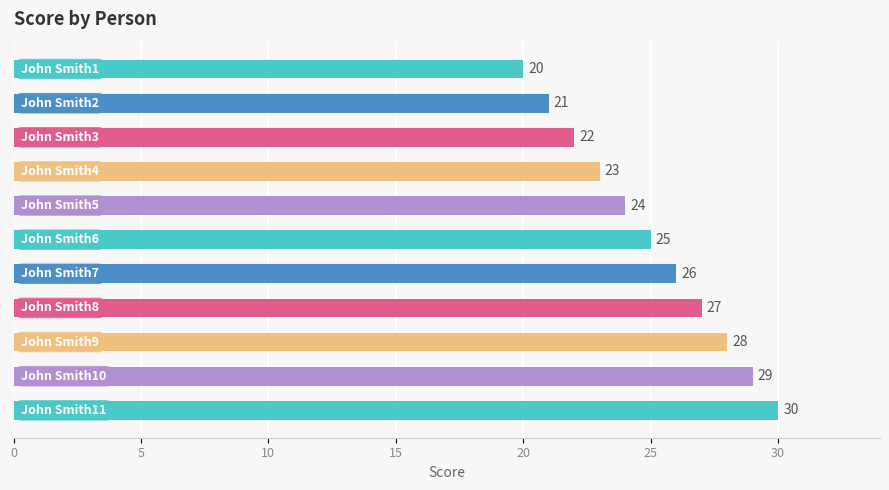

What is the sum of all values?

275